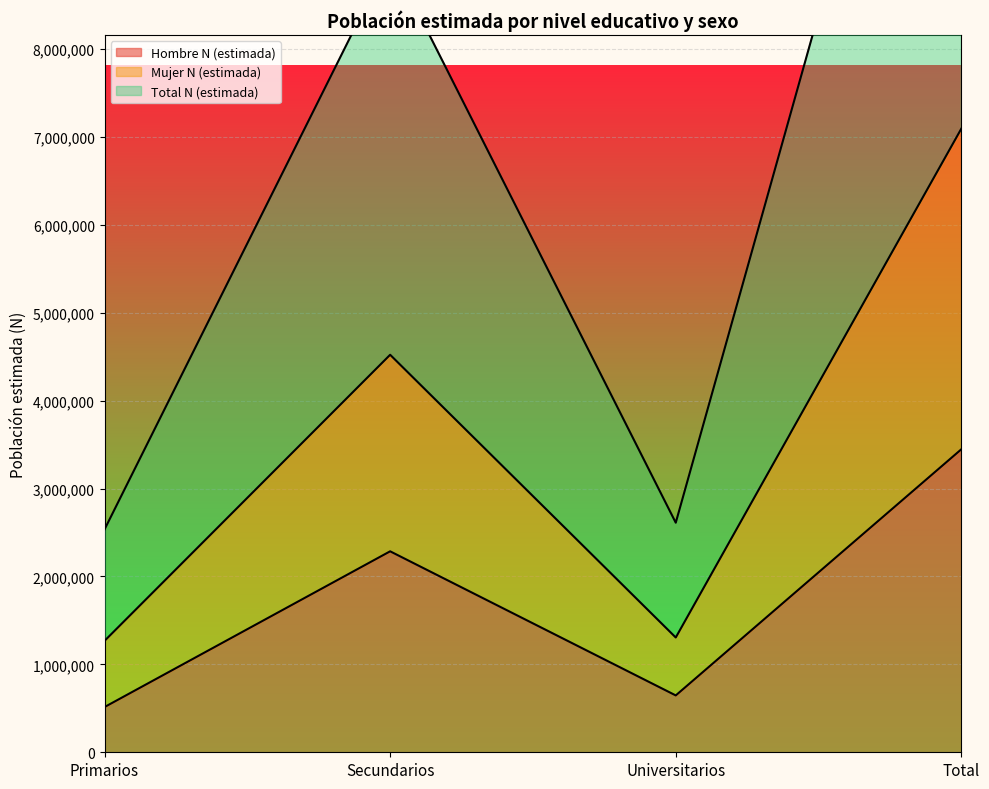

How many lines are shown in the chart?

3